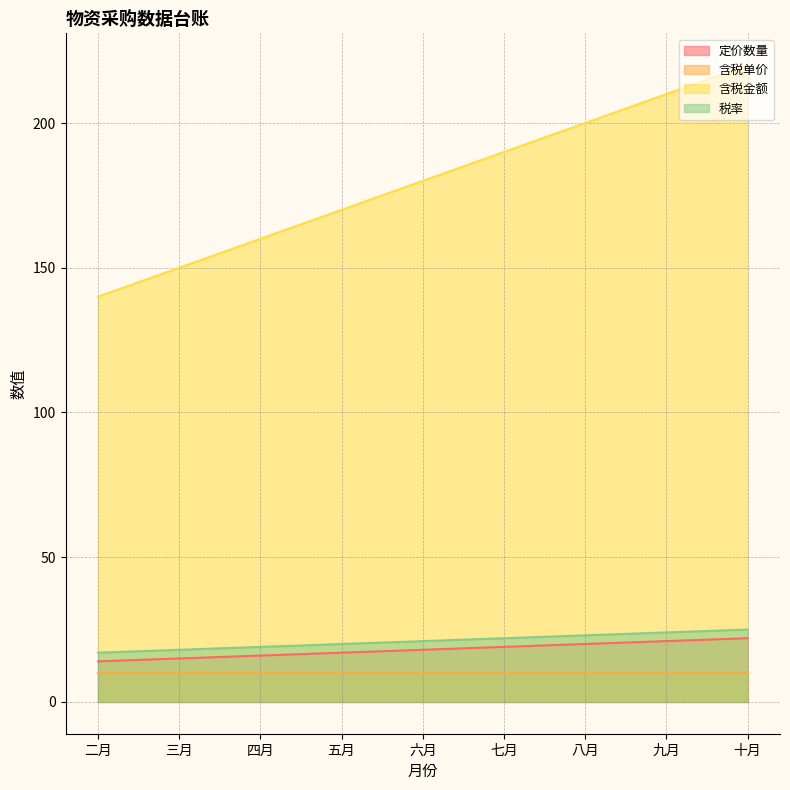

List the labels in order of 定价数量 value, smallest first.

二月, 三月, 四月, 五月, 六月, 七月, 八月, 九月, 十月